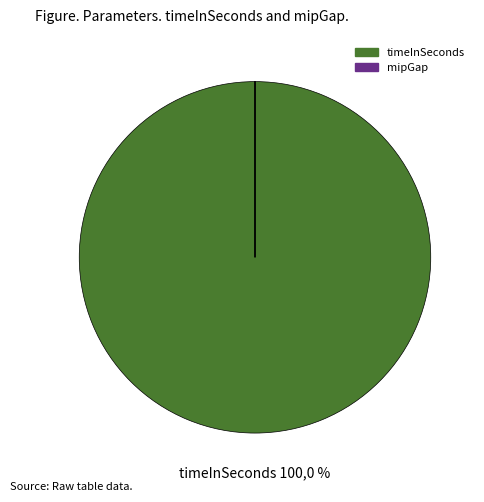

What is the change in value from timeInSeconds to mipGap?

-900.0